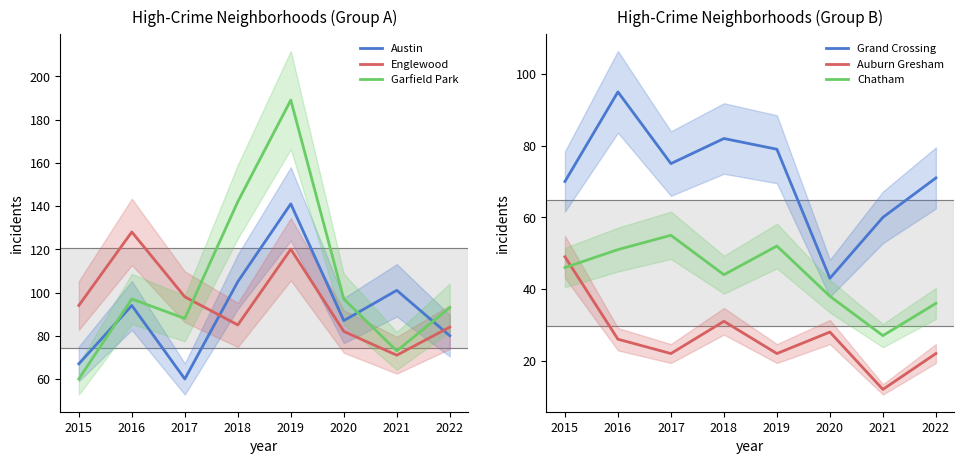

Between 2016 and 2017, which series saw the biggest shift?

Austin